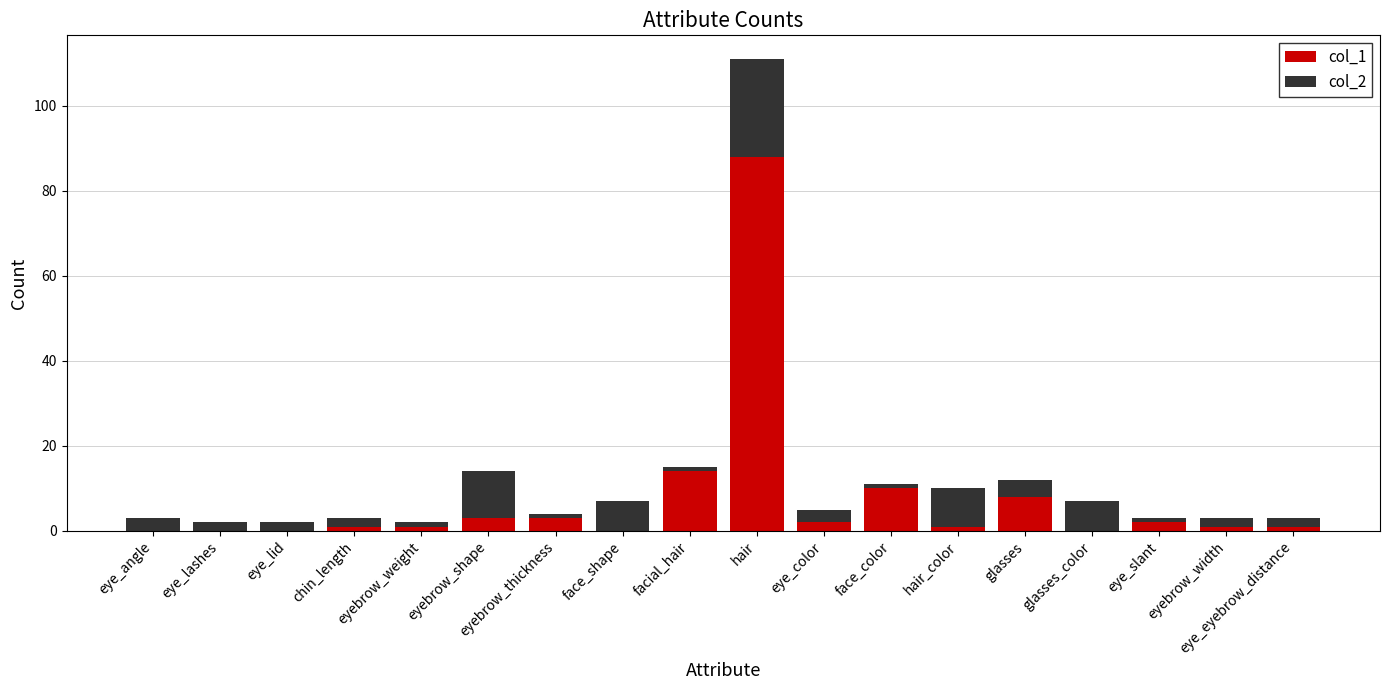

The value of col_1 at hair is 51. True or false?

False